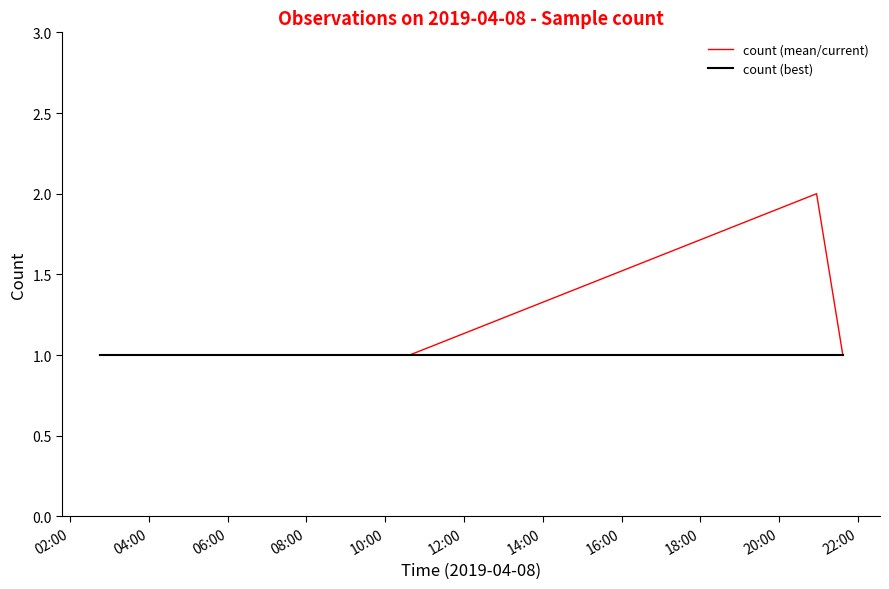

Which series has the largest range (max minus min)?

count (mean/current)